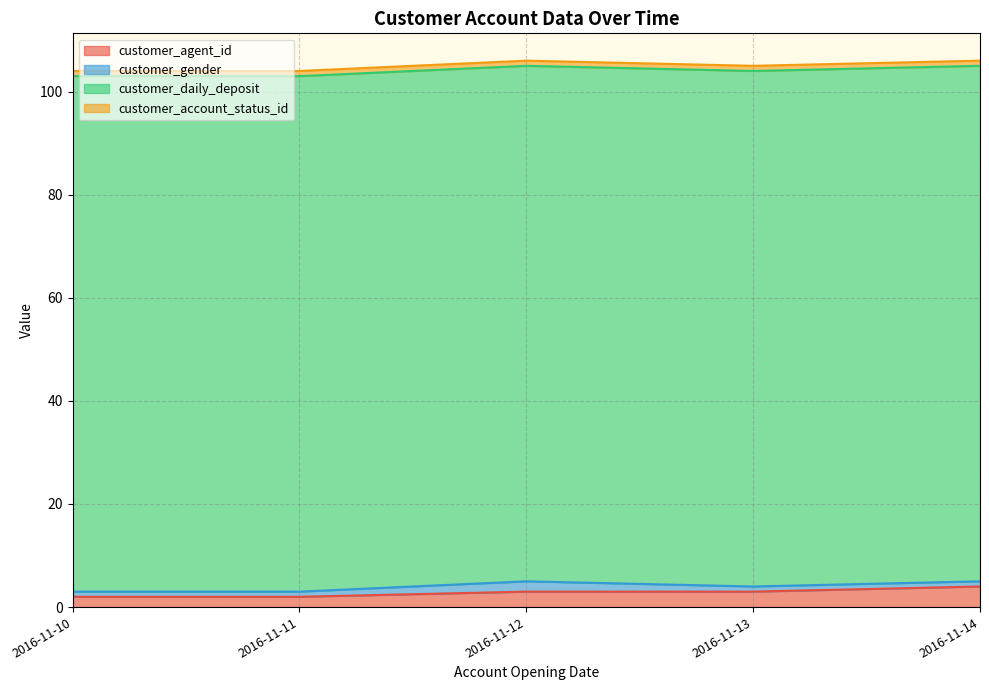

How many data points in customer_agent_id are less than 3?

2